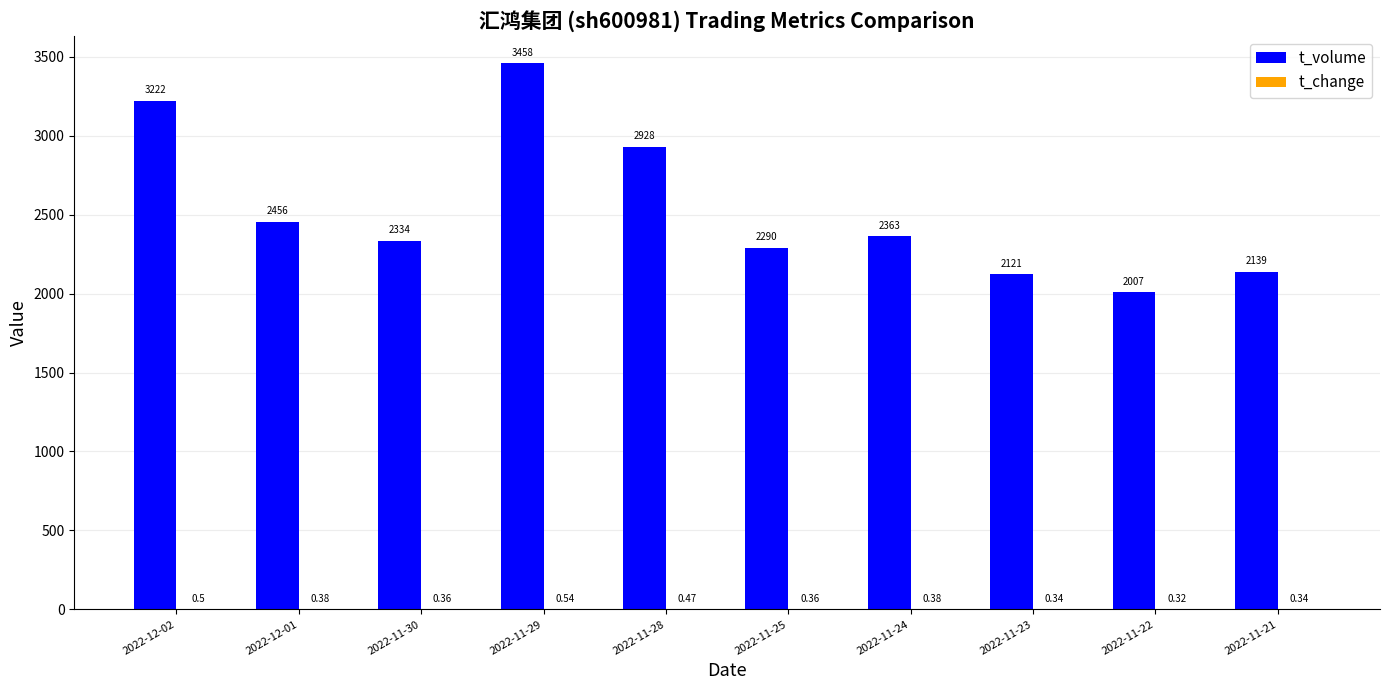

Are the bars grouped side by side (vs. stacked)?

Yes